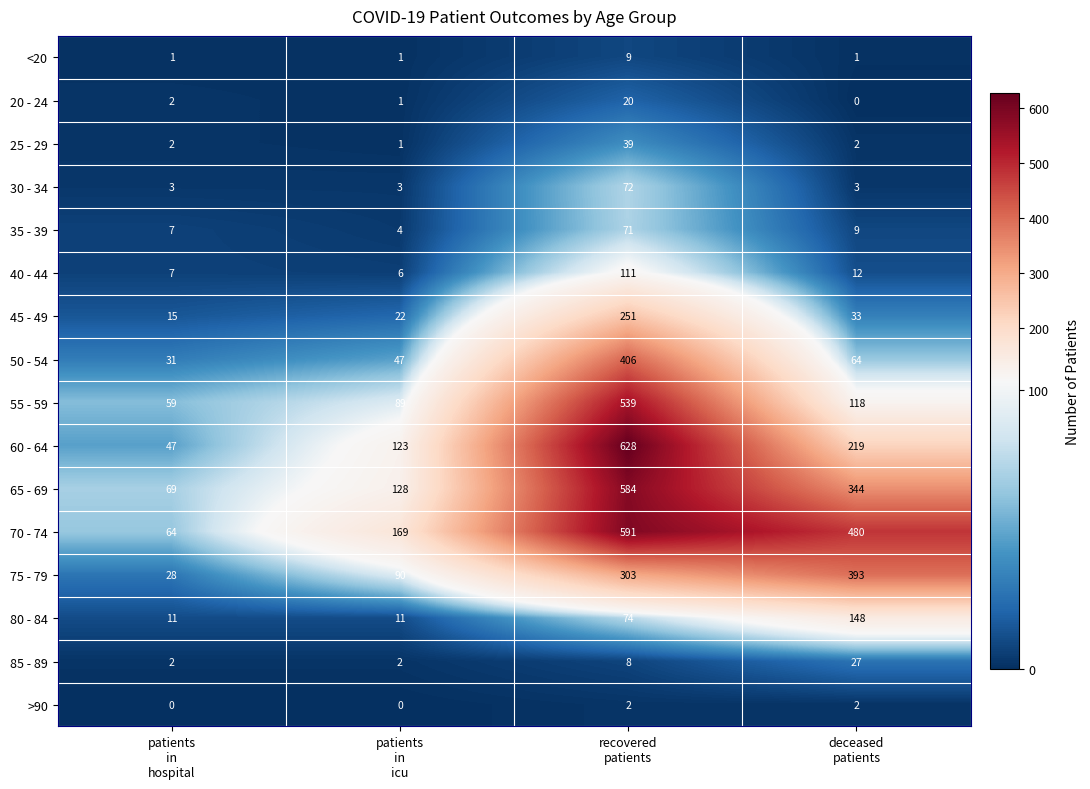

Which series has the widest spread of values?

60 - 64